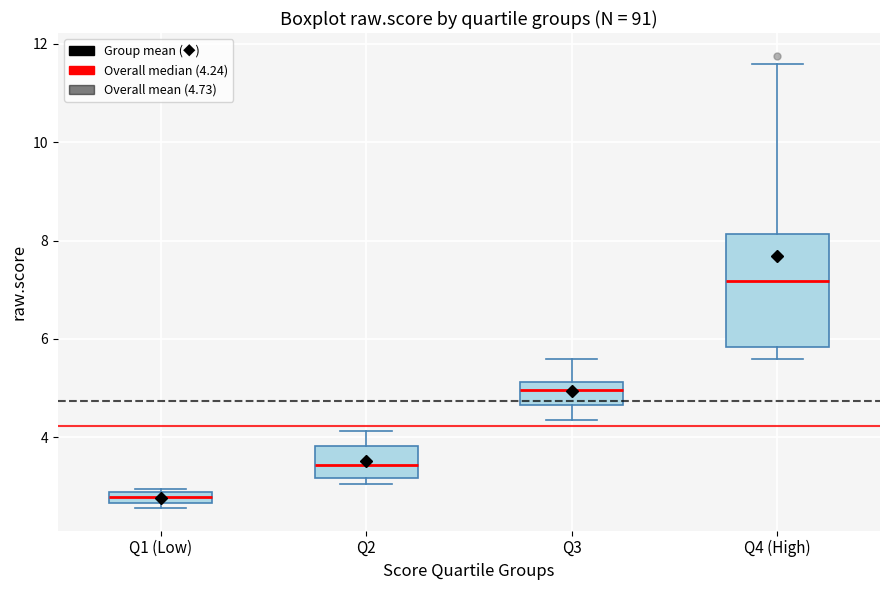

Which box has the lowest median line?

Q1 (Low)